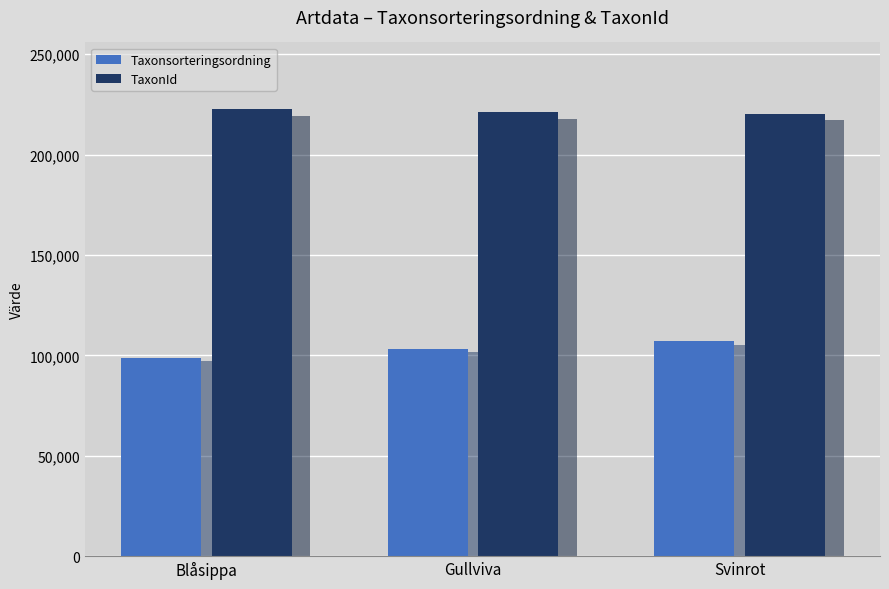

What is the value of the TaxonId bar at the 1st from the left?

222498